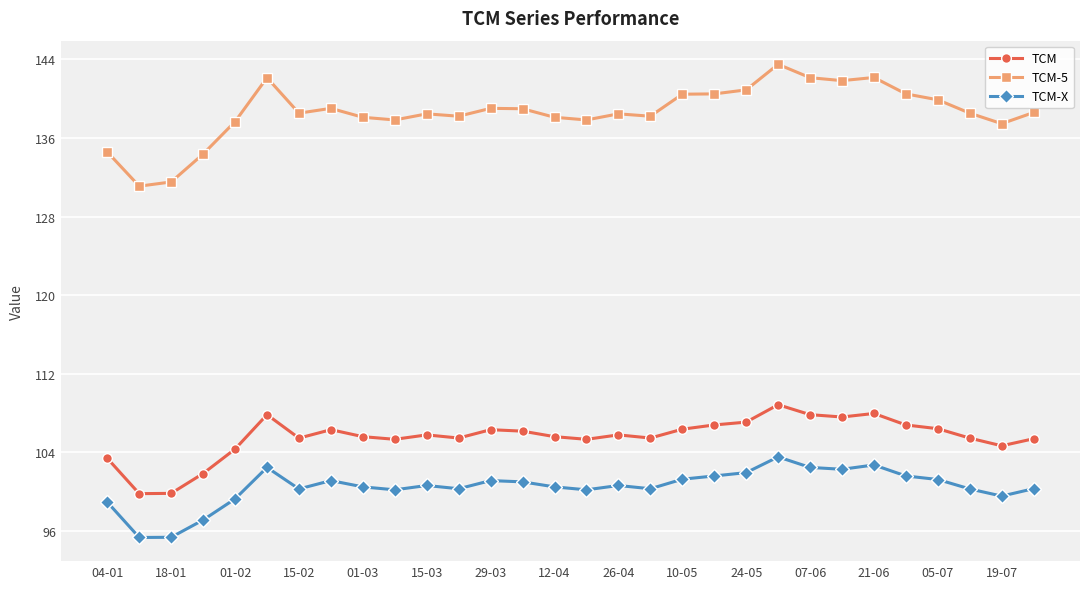

Which series has the largest total across all categories?

TCM-5